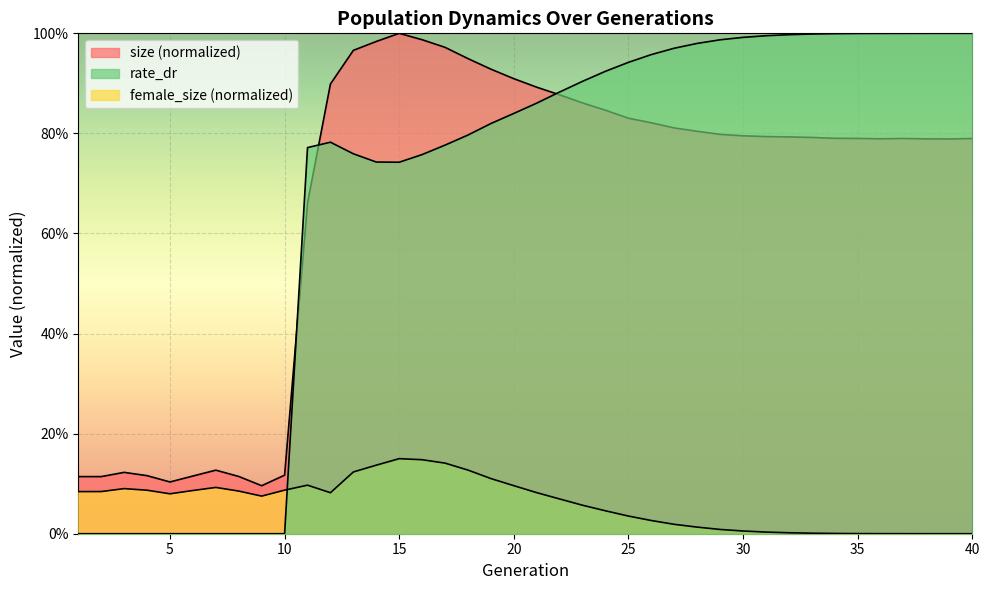

What is the value of the rate_dr point at the 13th from the left?

0.8